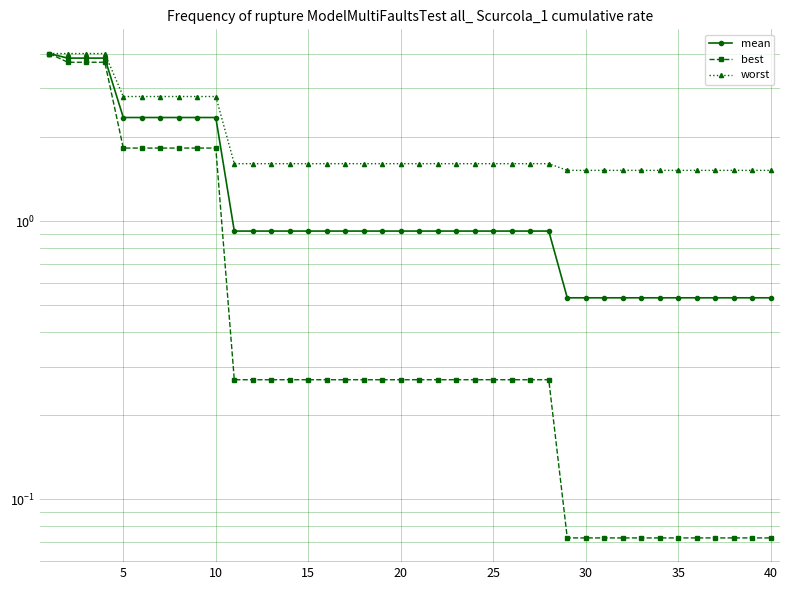

Is the value of worst at 37 greater than the value of best at 30?

No